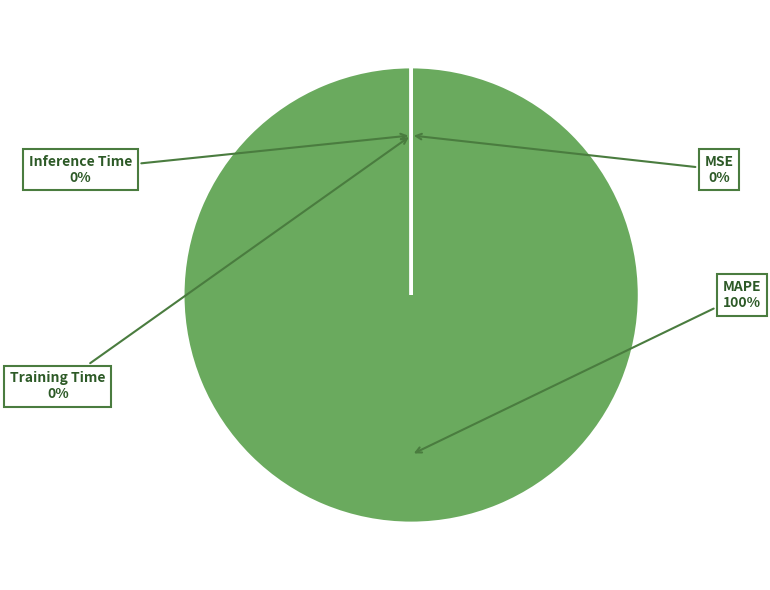

Is it true that MAPE is 100% of the pie?

True